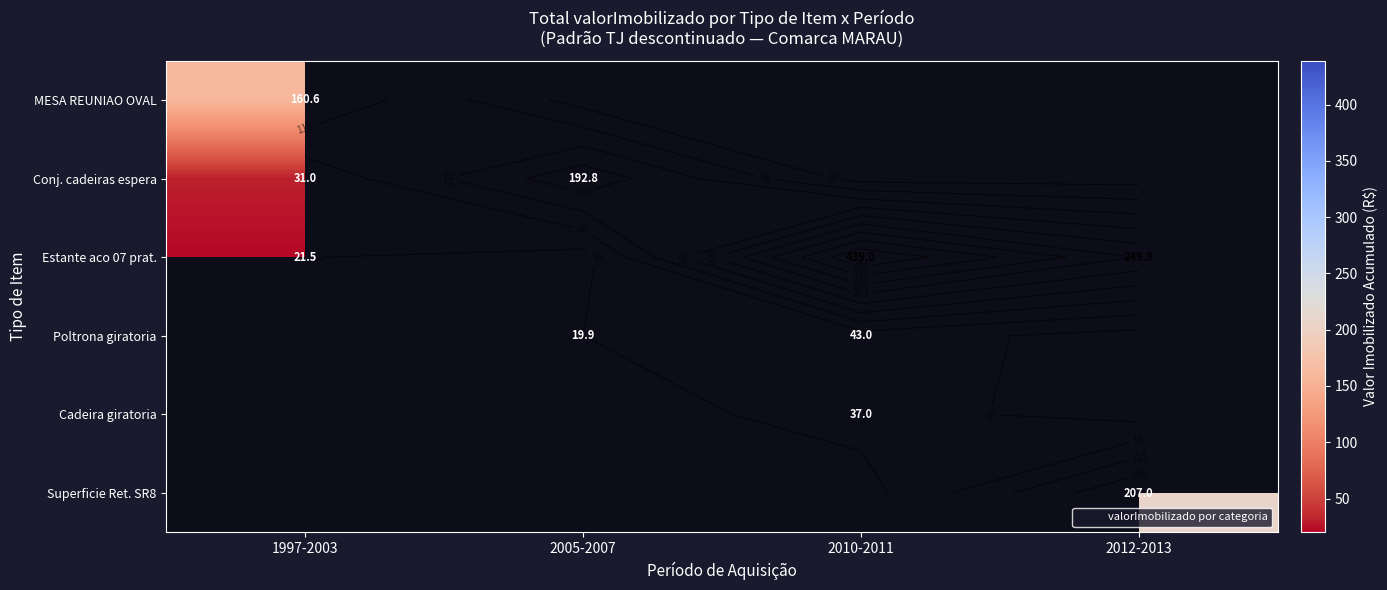

At which label is MESA REUNIAO OVAL closest to 160?

1997-2003